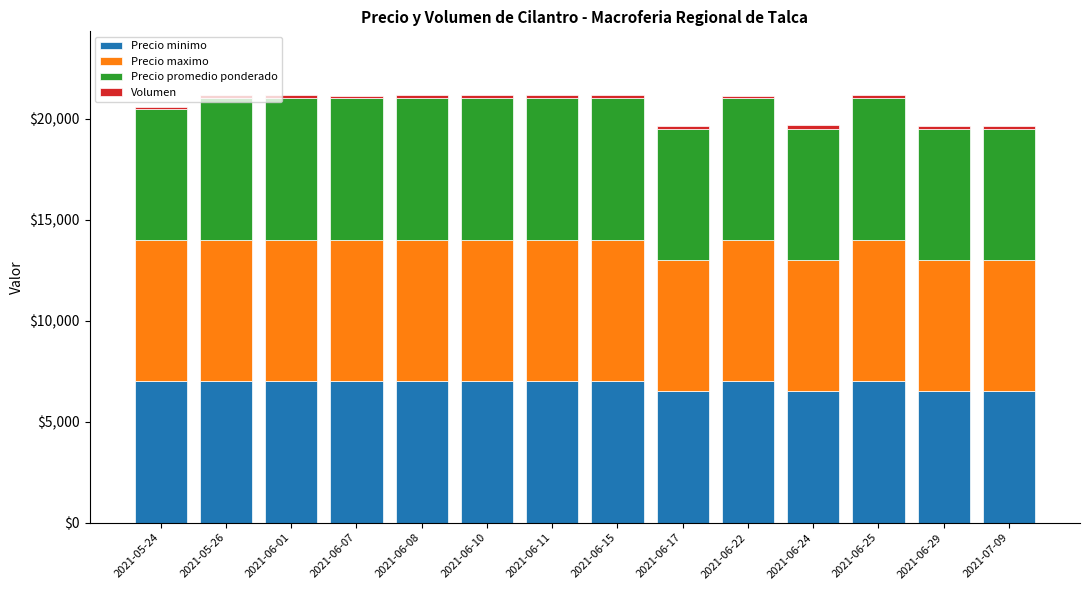

What is the lowest value of the Precio minimo series?

6500